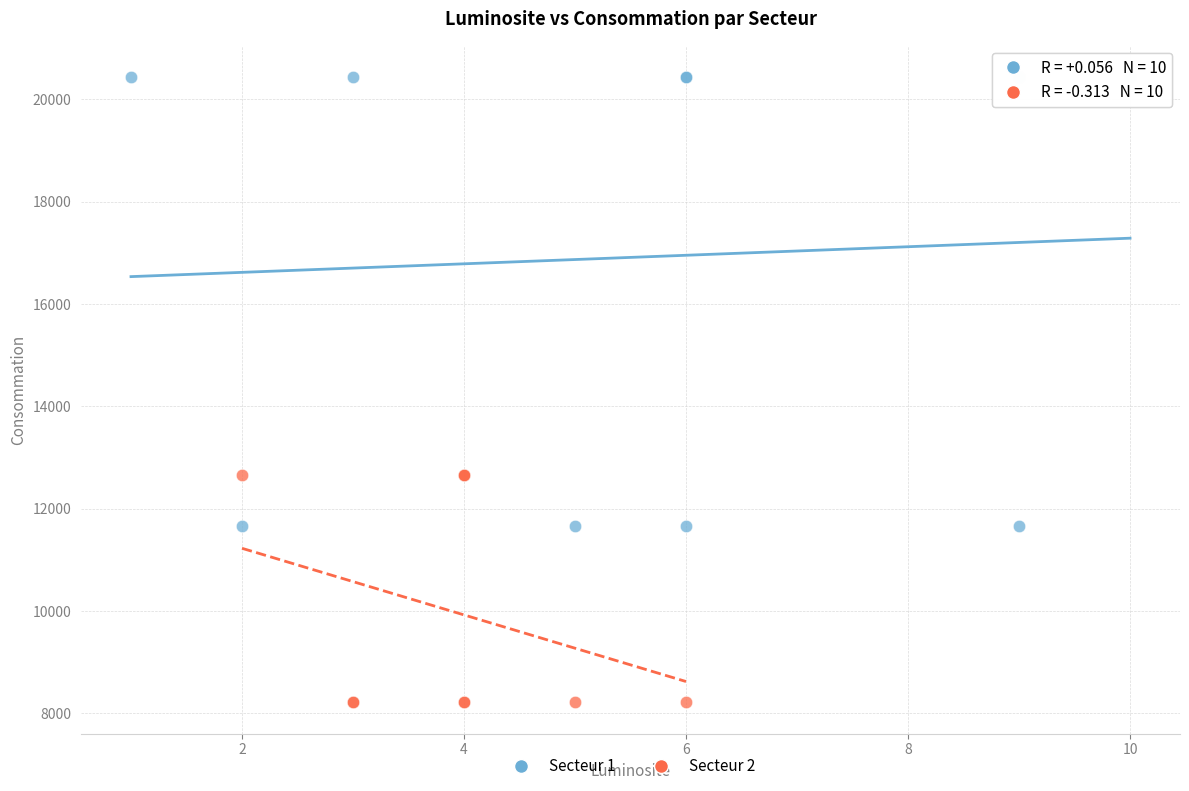

Which series reaches the minimum Y coordinate?

Secteur 2